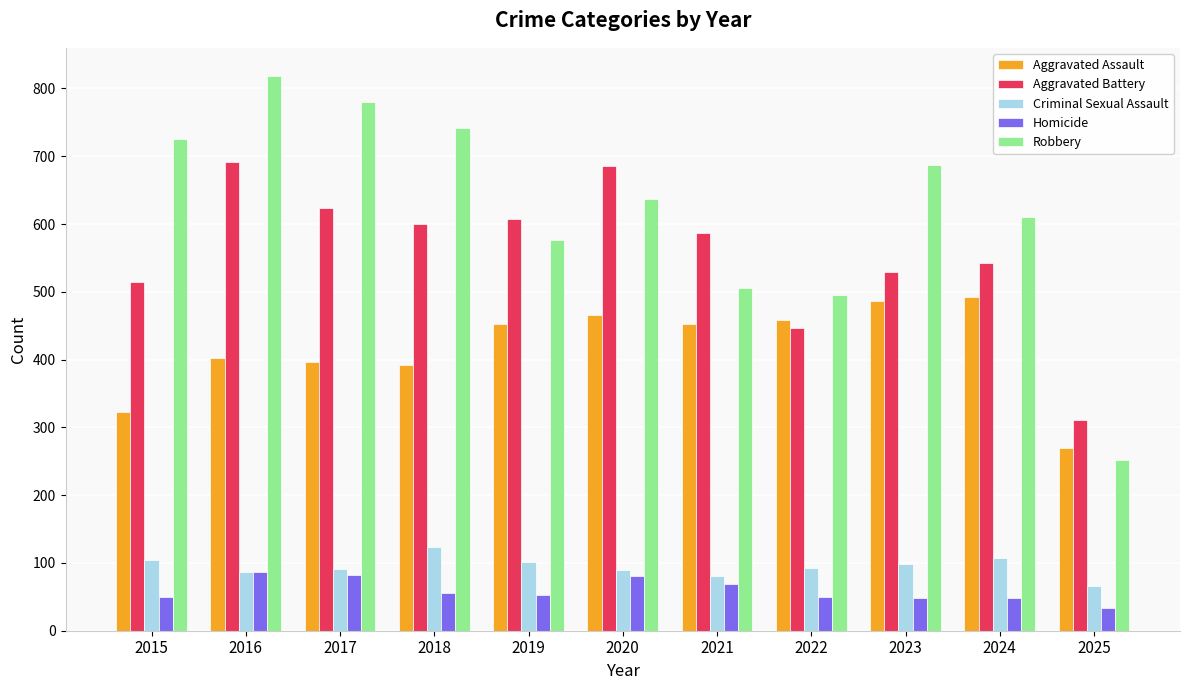

At which category is the sum across all series the highest?

2016